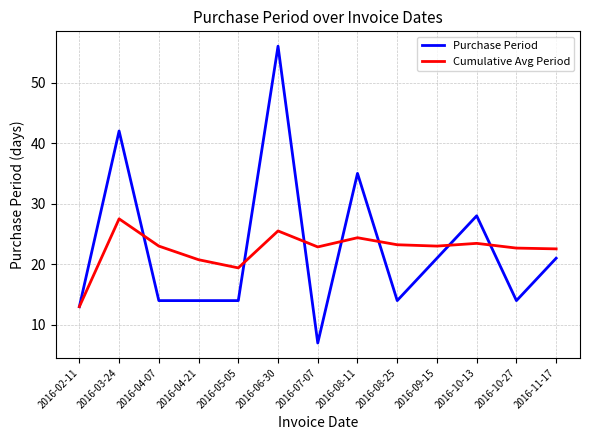

At which category does the chart reach its peak across all series?

2016-06-30